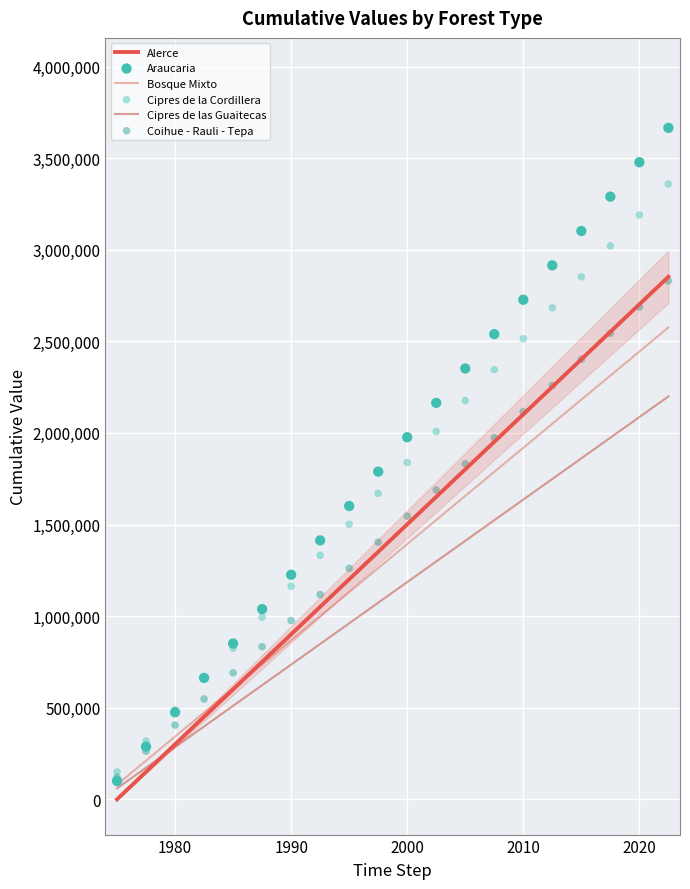

Is the value of Araucaria at 11 greater than the value of Cipres de las Guaitecas at 2000?

Yes